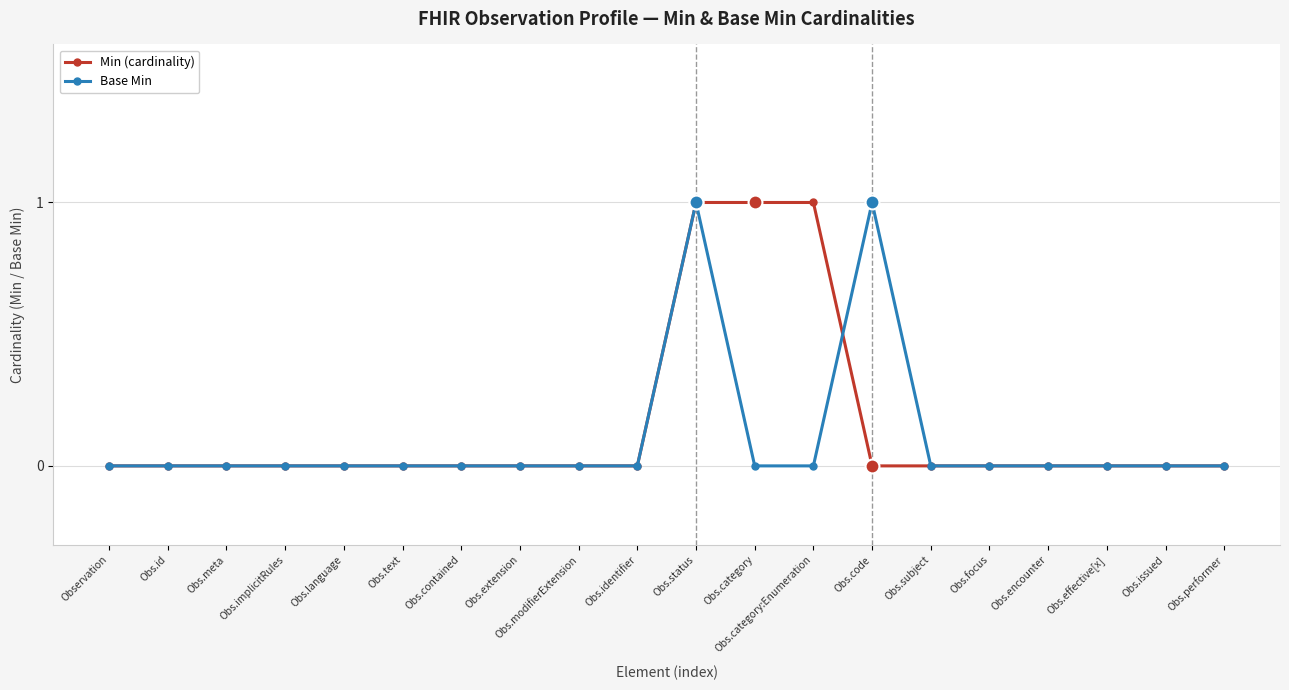

Does the chart display data point markers on the line(s)?

Yes